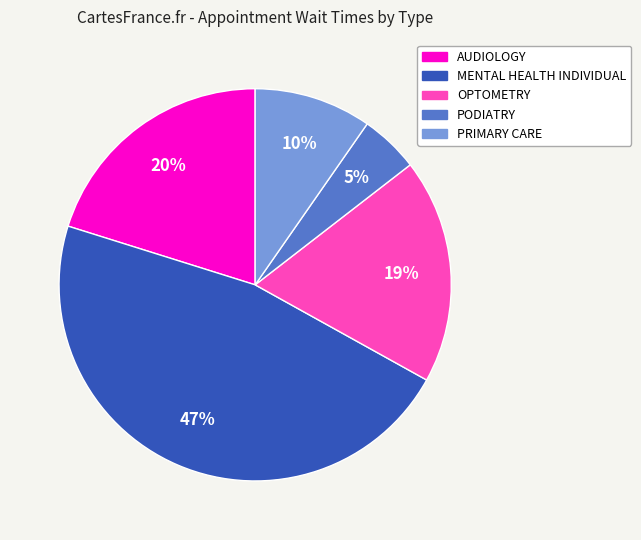

Rank the categories by value from highest to lowest.

MENTAL HEALTH INDIVIDUAL, AUDIOLOGY, OPTOMETRY, PRIMARY CARE, PODIATRY